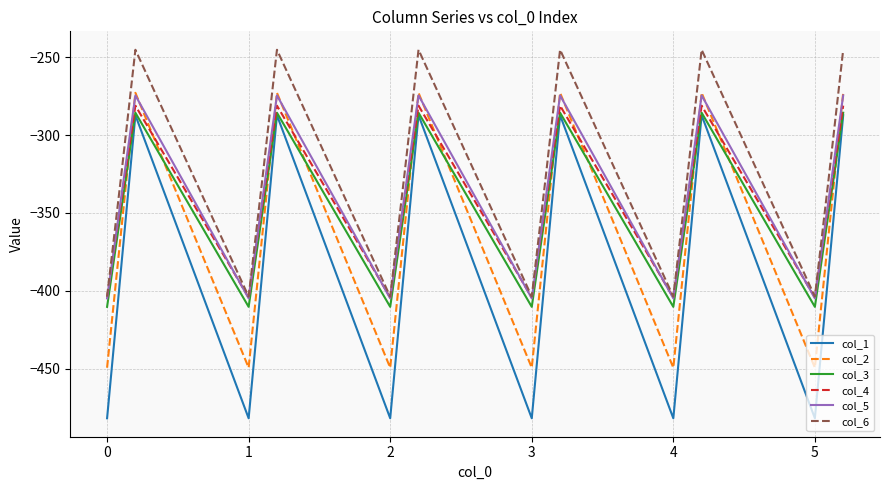

True or false: col_6 and col_1 cross at least once.

False